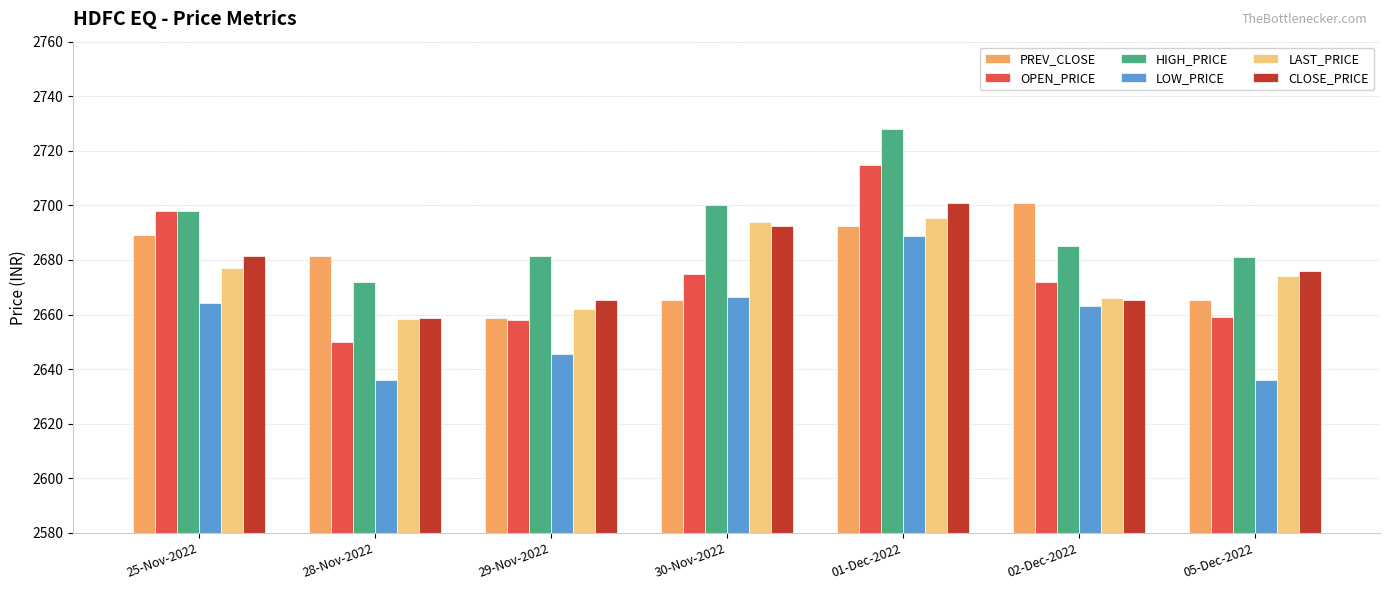

Does the chart contain any negative values?

No